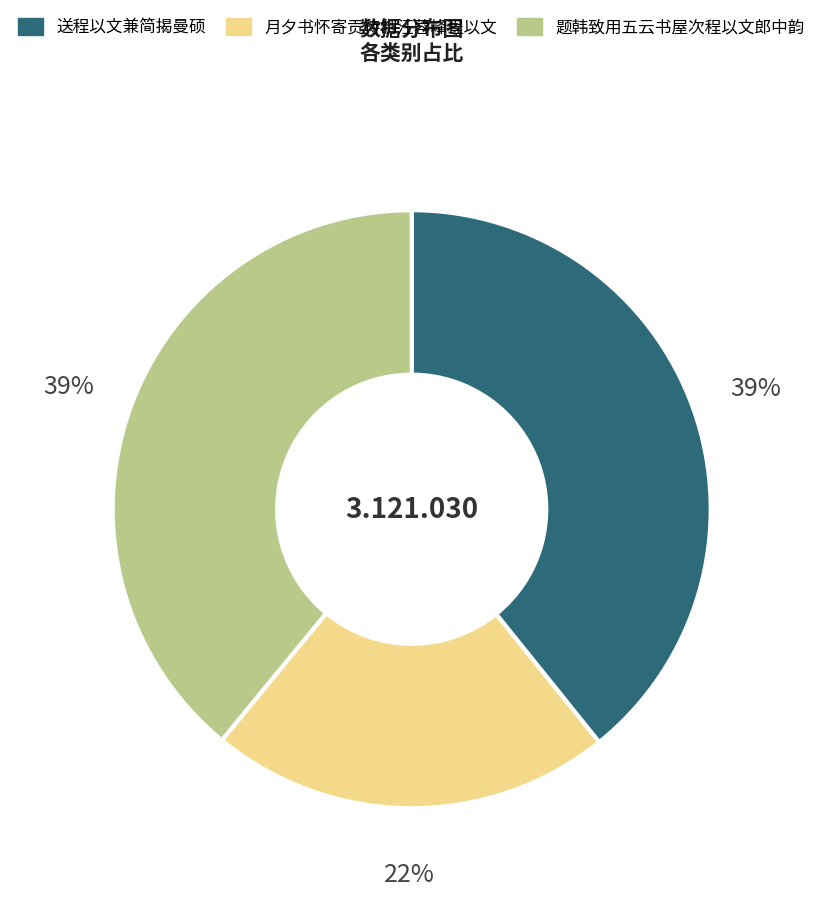

Which has a higher value, 题韩致用五云书屋次程以文郎中韵 or 月夕书怀寄贡待制汪蓉峰程以文?

题韩致用五云书屋次程以文郎中韵